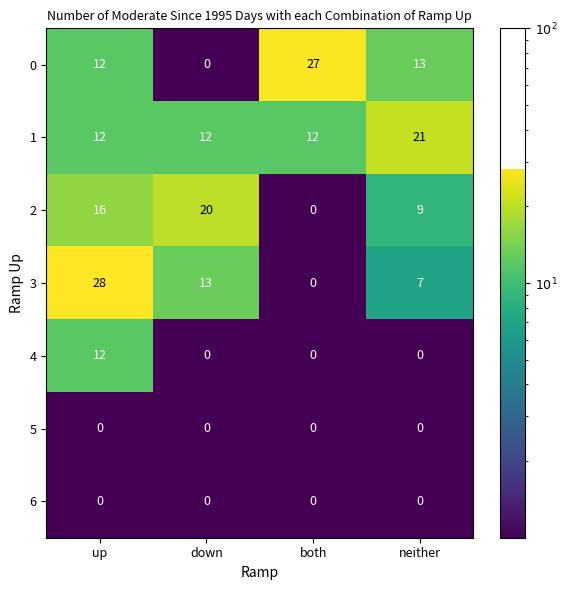

Count the number of categories in the chart.

4